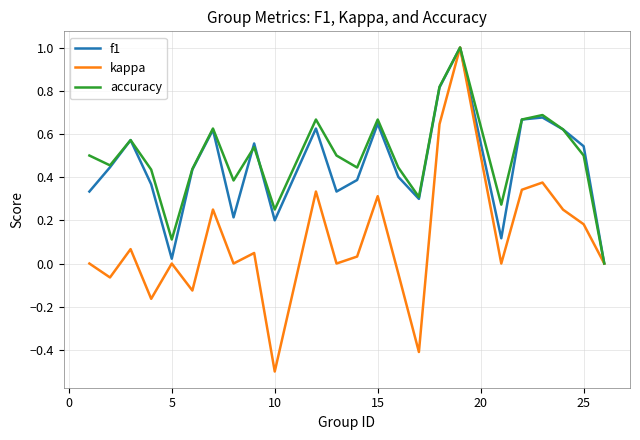

Which series has the widest spread of values?

kappa